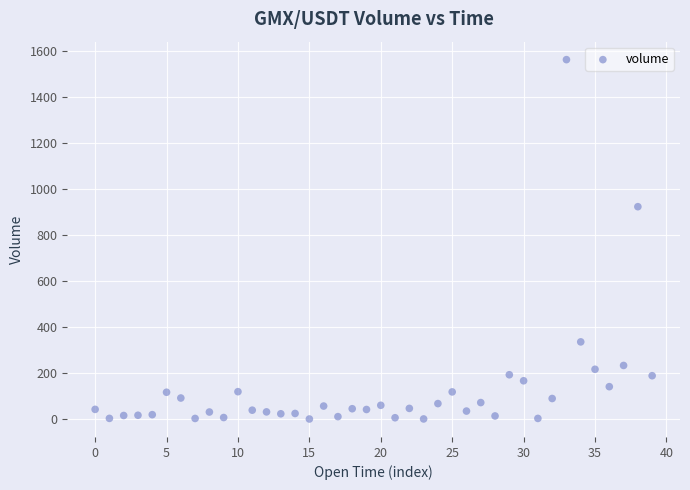

What is the range of Y values (max minus min)?

1562.1